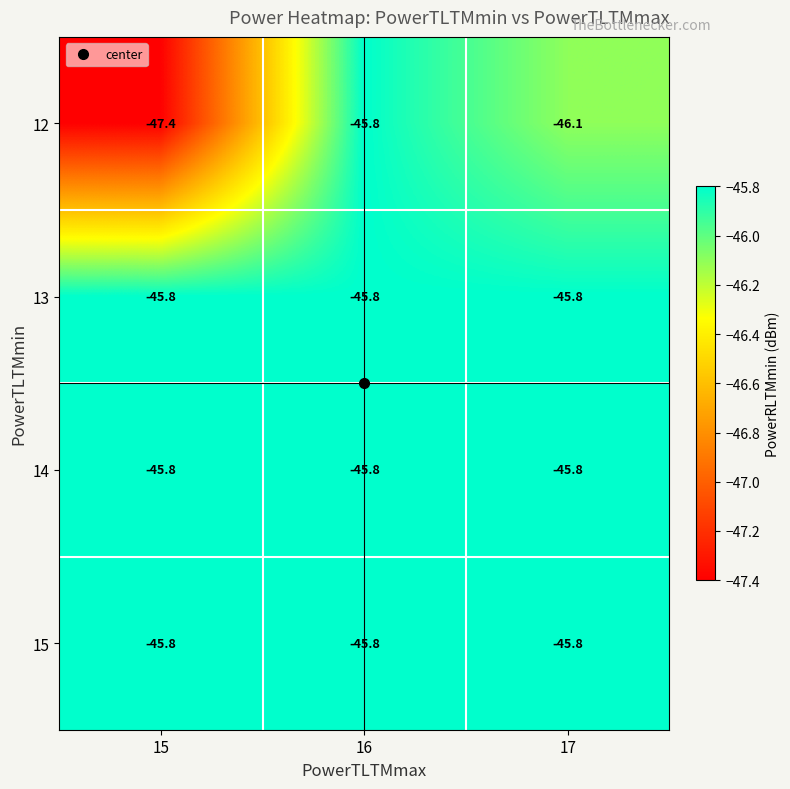

The 15 series shows -20.5 at 16. True or false?

False